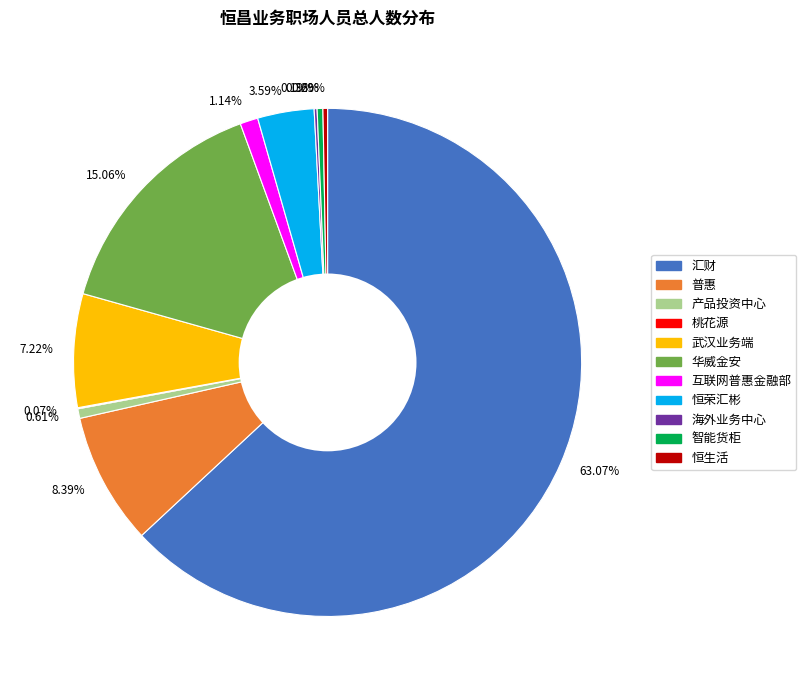

What is the ratio of the value at 8.39% to the value at 0.36%?

23.1